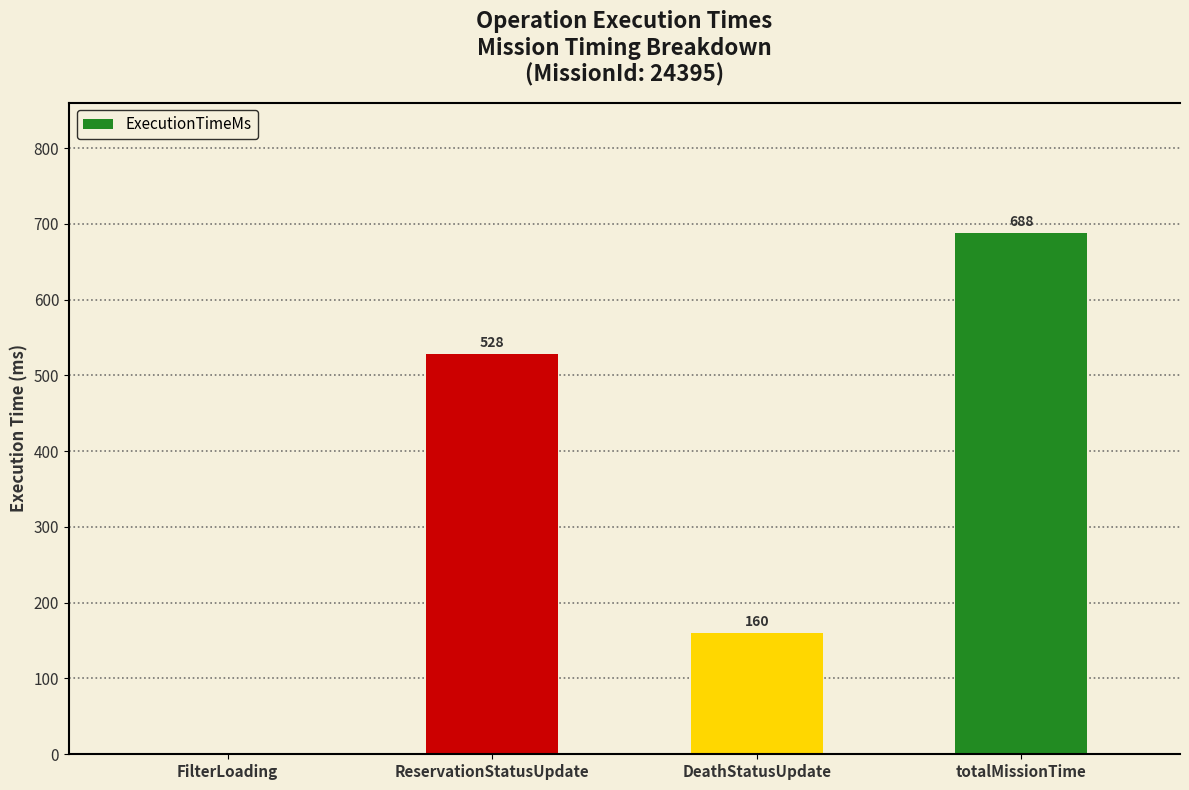

Are the bars horizontal?

No